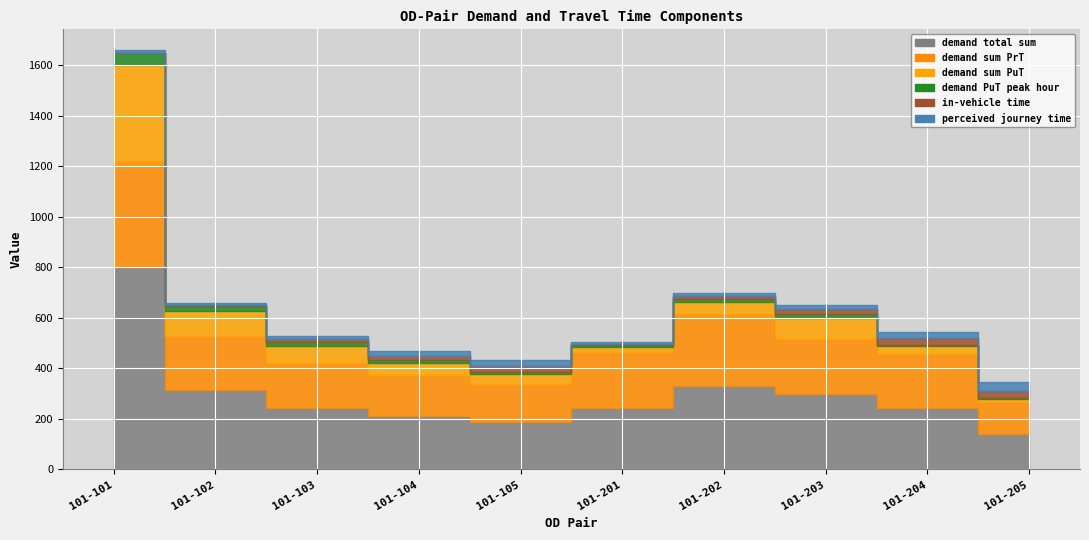

True or false: perceived journey time and in-vehicle time cross at least once.

False